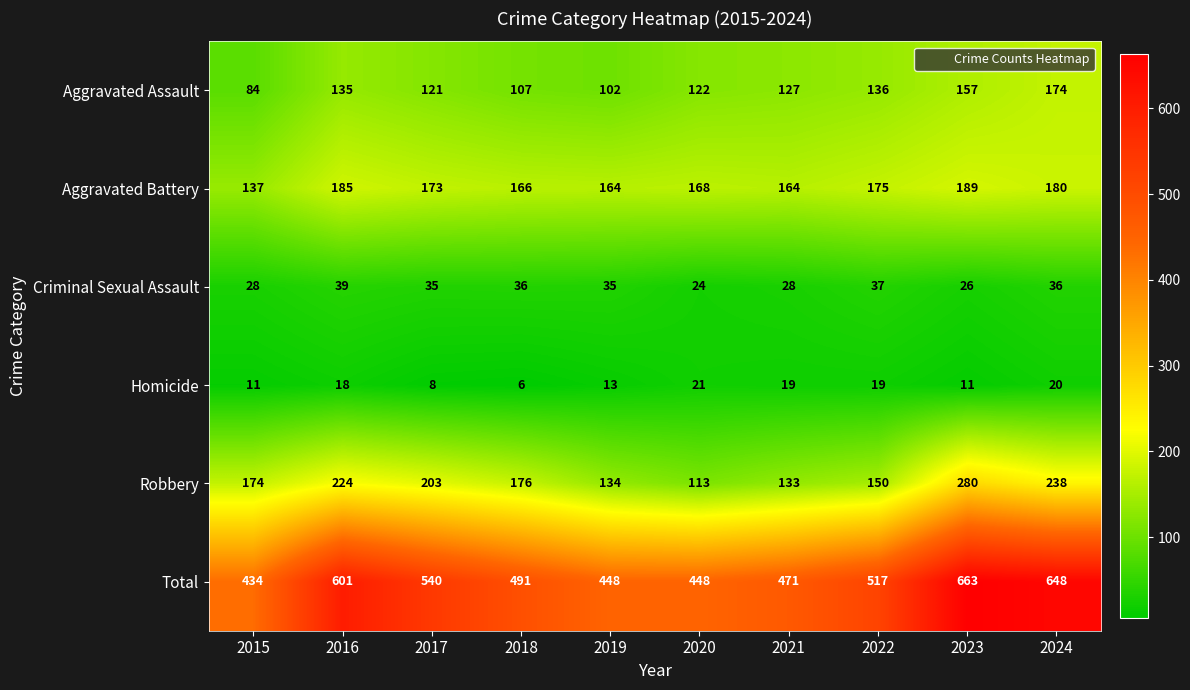

The Criminal Sexual Assault series shows 50 at 2018. True or false?

False